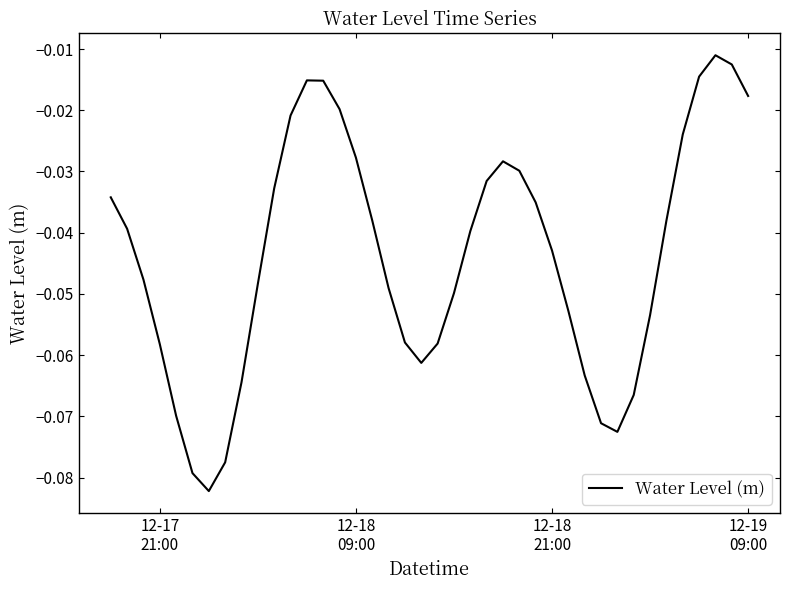

Reading left to right, what are all the values shown in this chart?

-0.0	-0.0	-0.0	-0.1	-0.1	-0.1	-0.1	-0.1	-0.1	-0.0	-0.0	-0.0	-0.0	-0.0	-0.0	-0.0	-0.0	-0.0	-0.1	-0.1	-0.1	-0.0	-0.0	-0.0	-0.0	-0.0	-0.0	-0.0	-0.1	-0.1	-0.1	-0.1	-0.1	-0.1	-0.0	-0.0	-0.0	-0.0	-0.0	-0.0